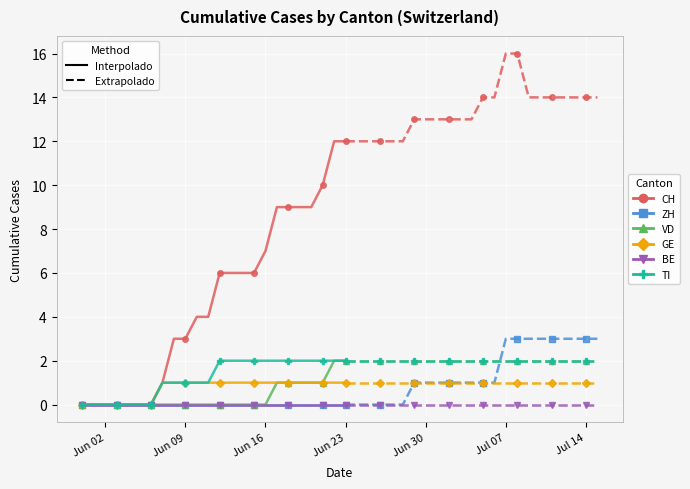

The CH series shows 6 at 10. True or false?

False